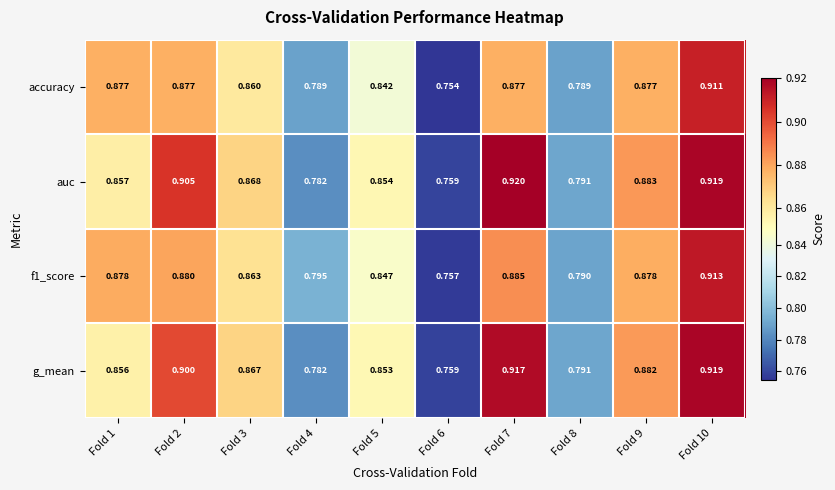

How many series are shown in this chart?

4